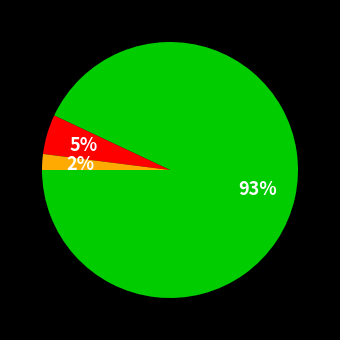

Does any single category account for the majority?

Yes